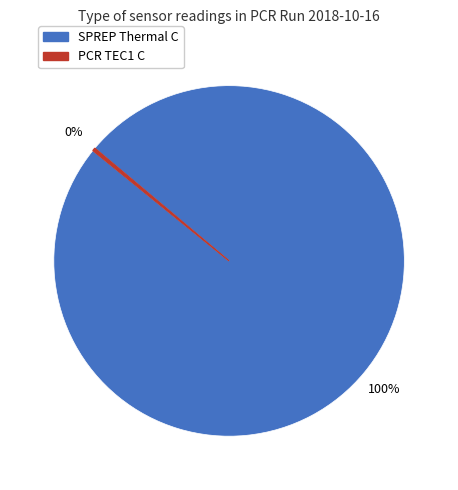

Does SPREP Thermal C represent more than half of the total?

Yes